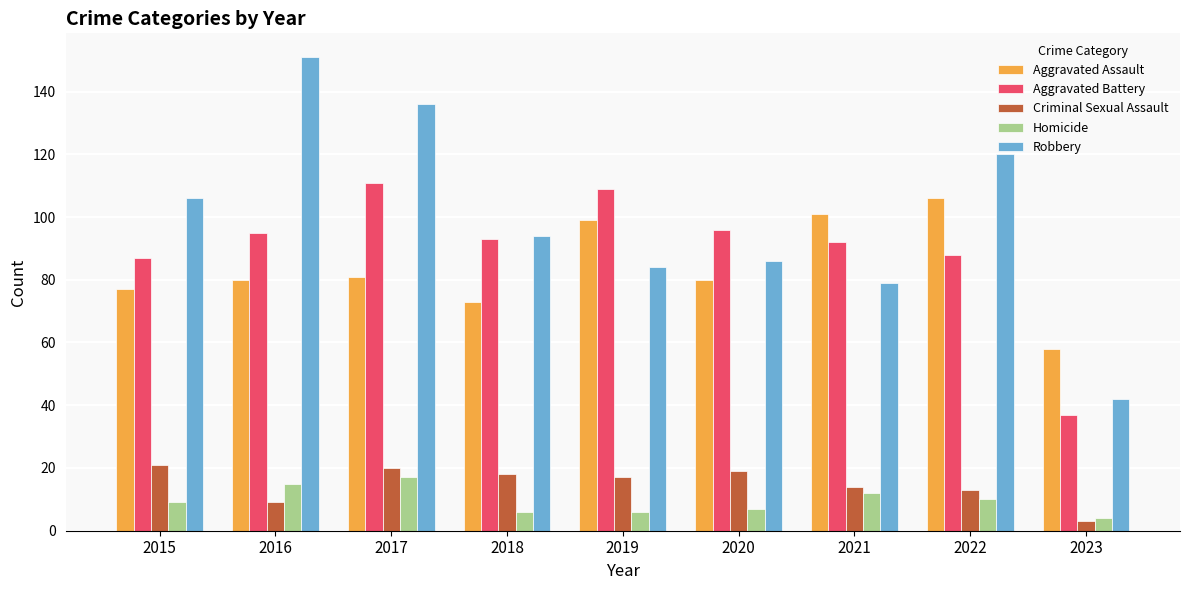

Rank the series at 2015 from highest to lowest value.

Robbery, Aggravated Battery, Aggravated Assault, Criminal Sexual Assault, Homicide